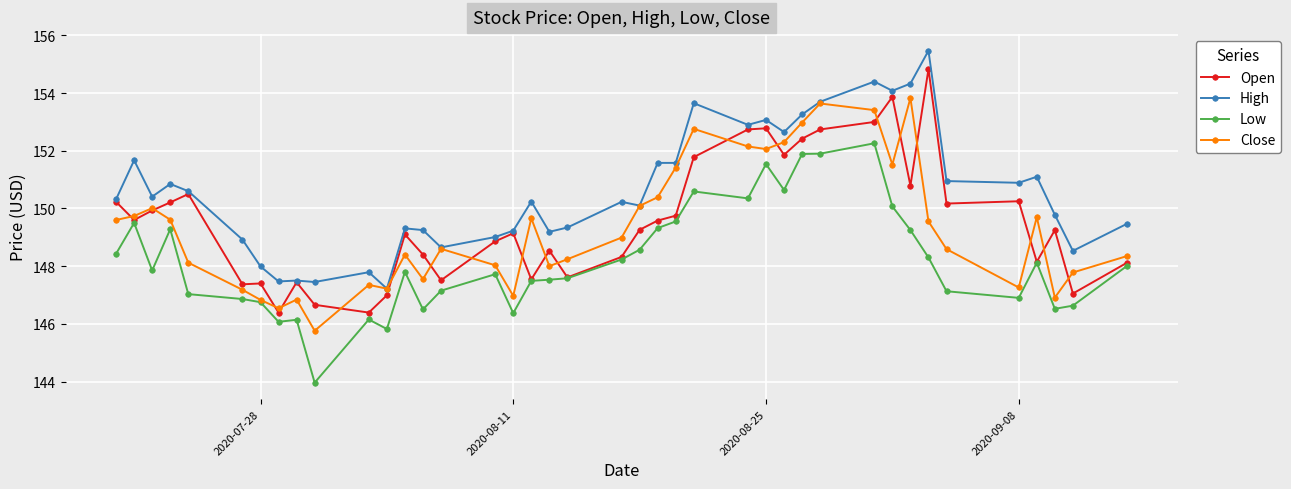

What is the value of the Open point at the 33rd from the left?

150.8